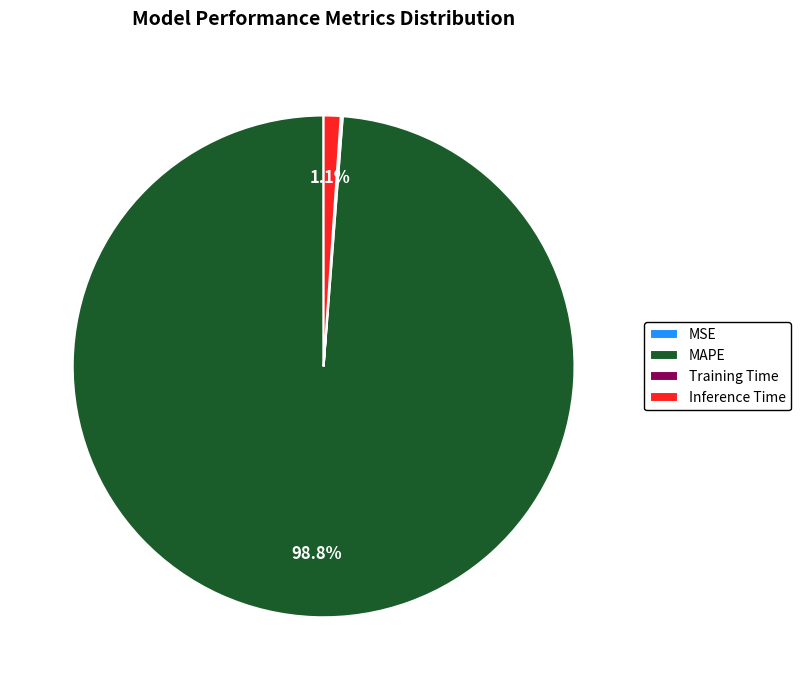

What is the majority slice?

MAPE